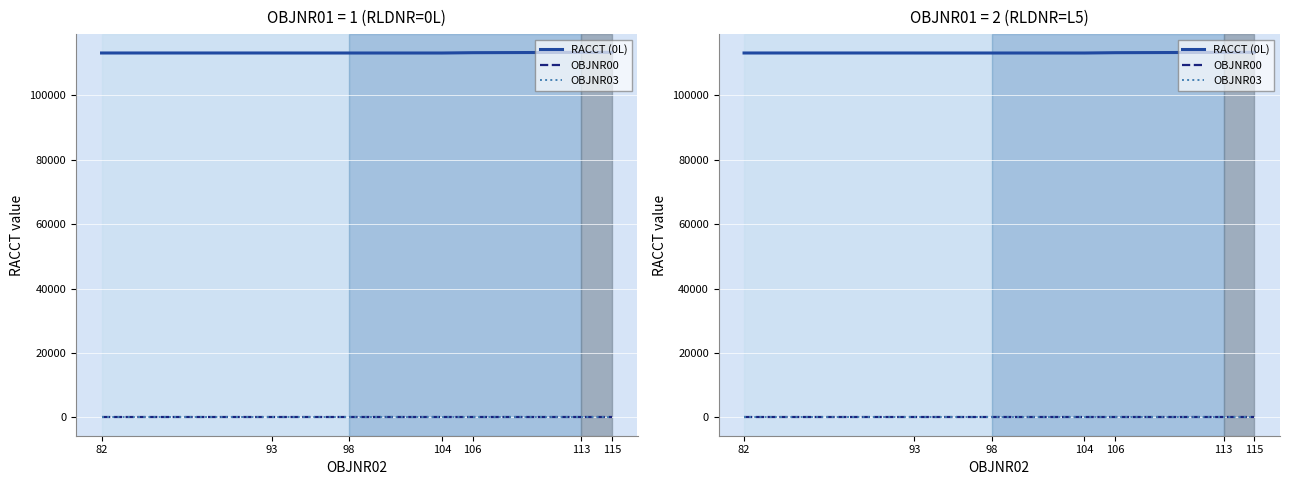

What is the spread (max minus min) of values at 104?

113096